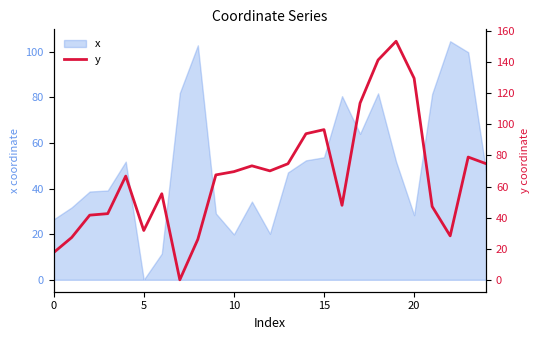

What is the highest value of the x series?

104.6